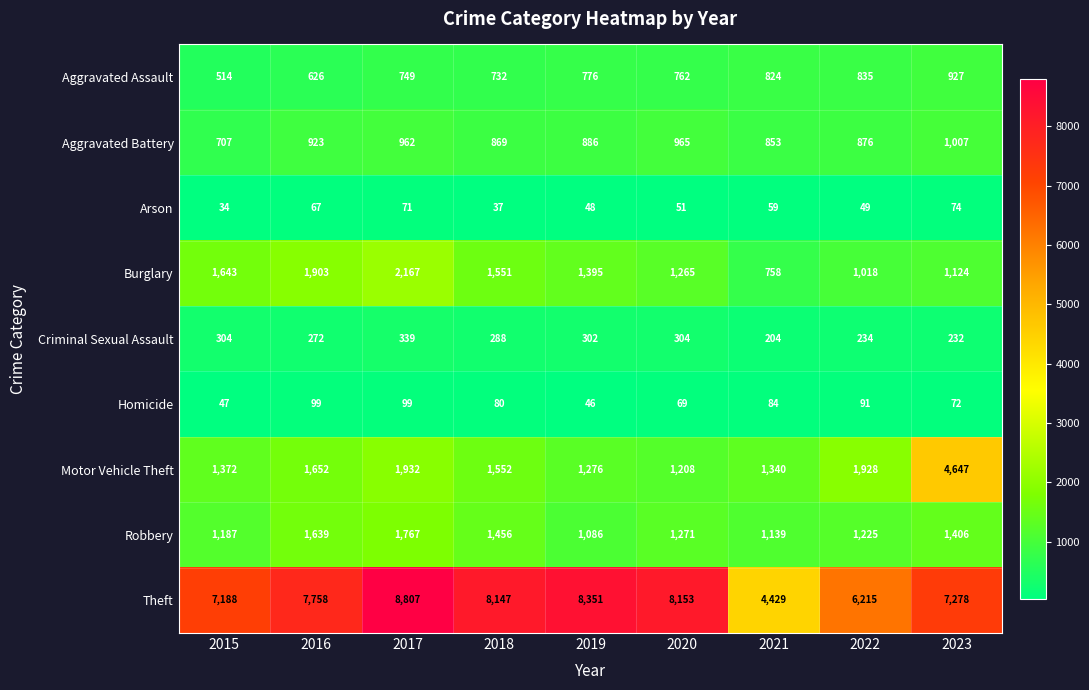

List the labels in order of Theft value, largest first.

2017, 2019, 2020, 2018, 2016, 2023, 2015, 2022, 2021